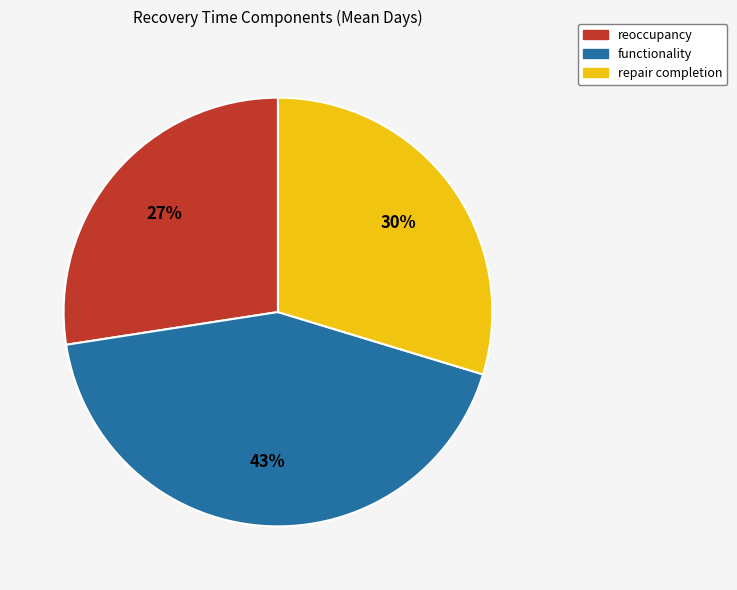

Does any single category account for the majority?

No